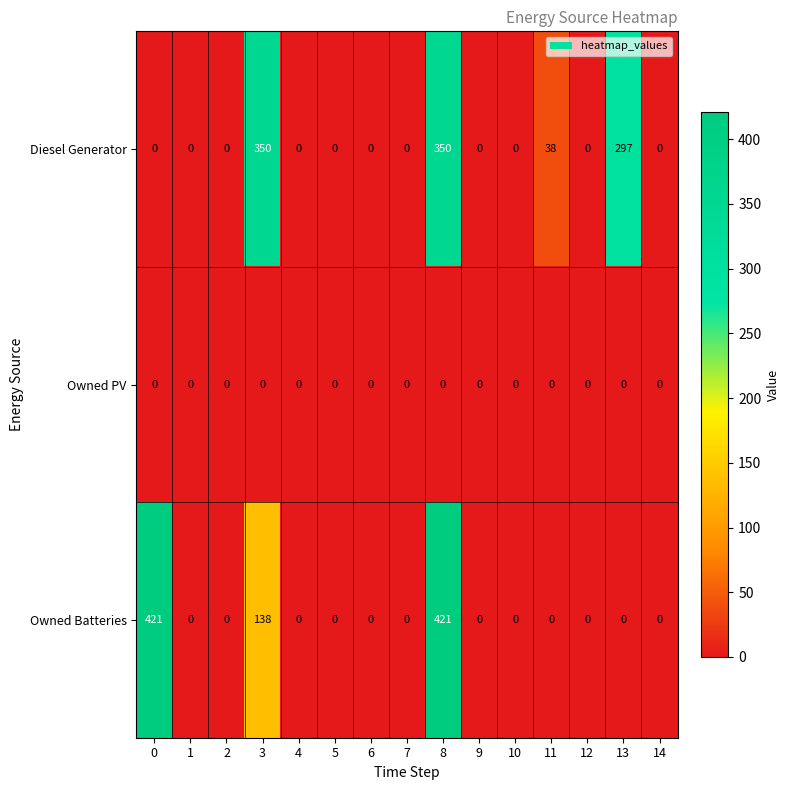

Rank the series at 3 from lowest to highest value.

Owned PV, Owned Batteries, Diesel Generator